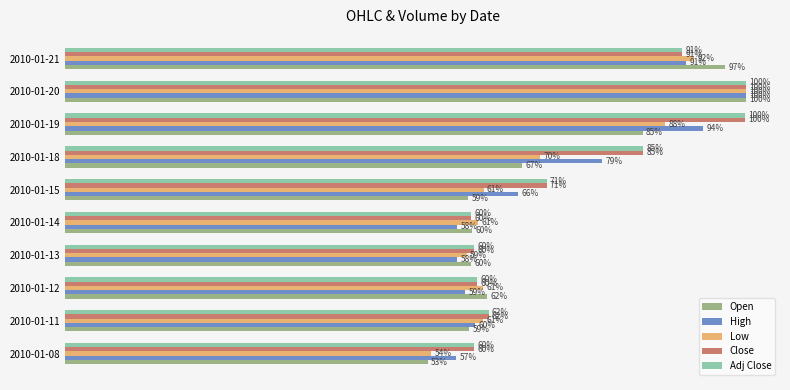

Which series has the largest range (max minus min)?

Open